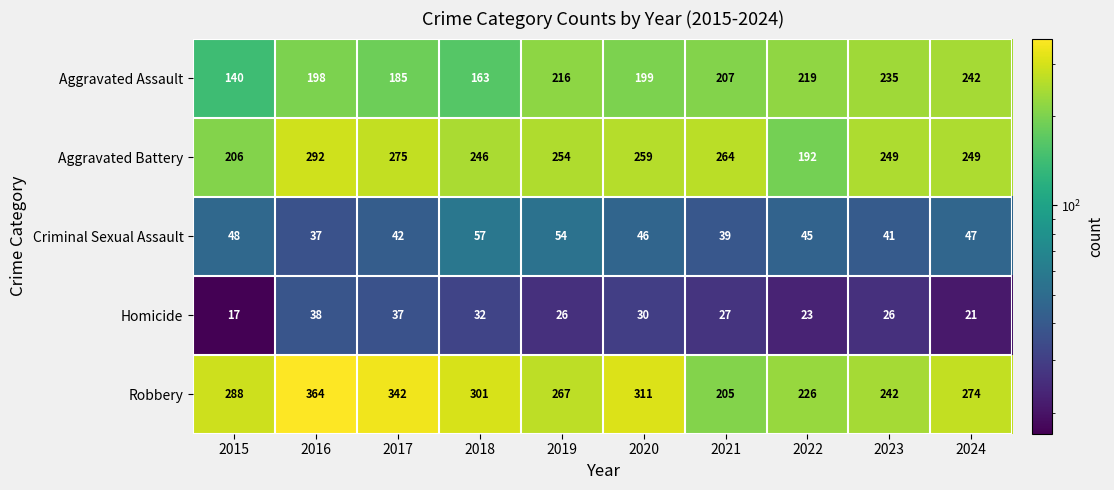

Rank the series by their maximum value, from highest to lowest.

Robbery, Aggravated Battery, Aggravated Assault, Criminal Sexual Assault, Homicide